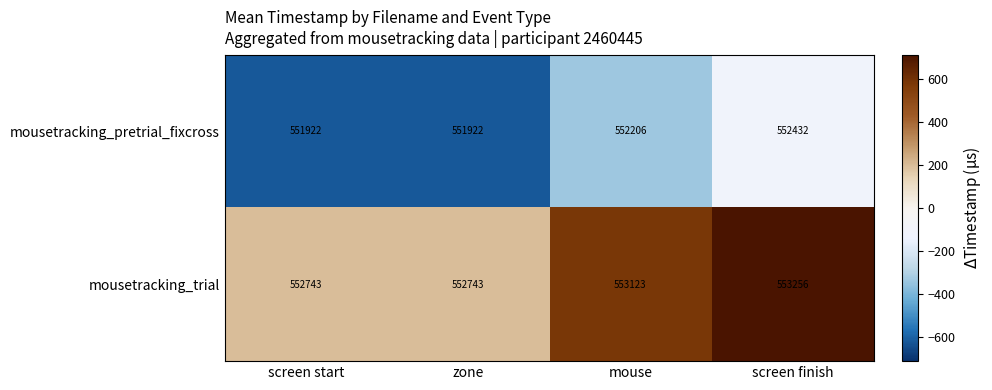

What is the sum of all mousetracking_pretrial_fixcross values?

2208482